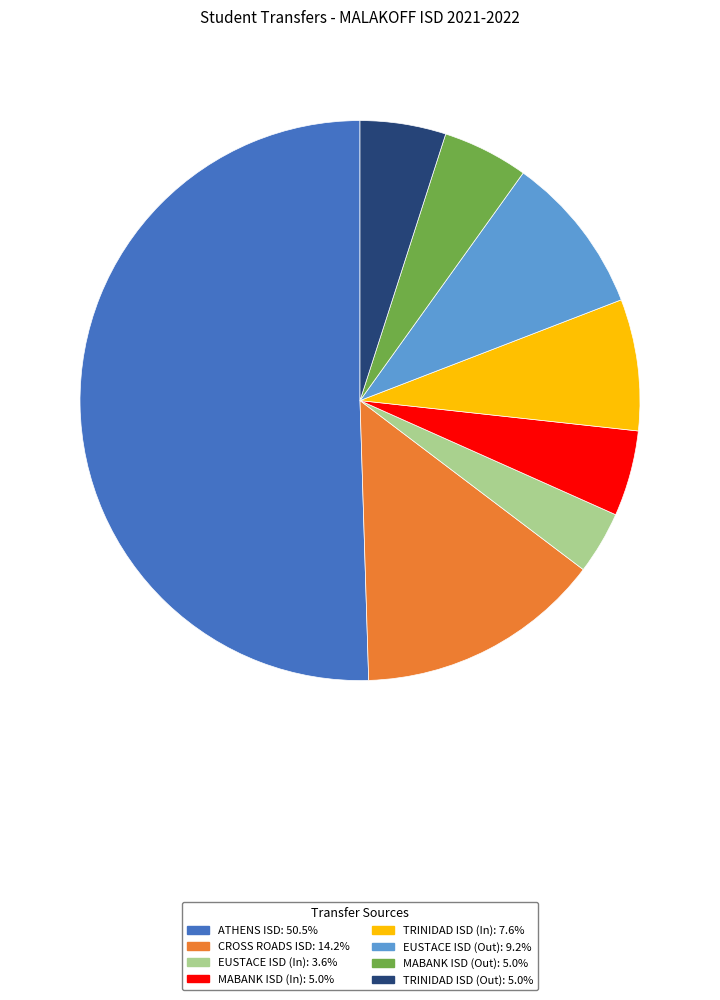

The CROSS ROADS ISD slice represents 14% of the pie. True or false?

True